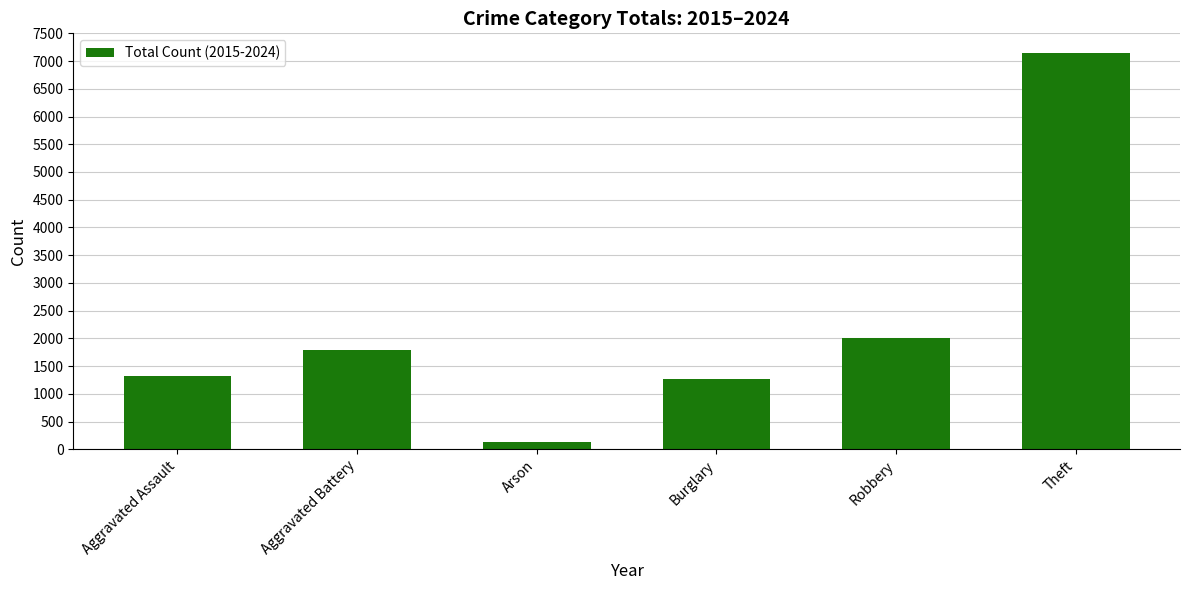

Between Theft and Burglary, which is larger?

Theft